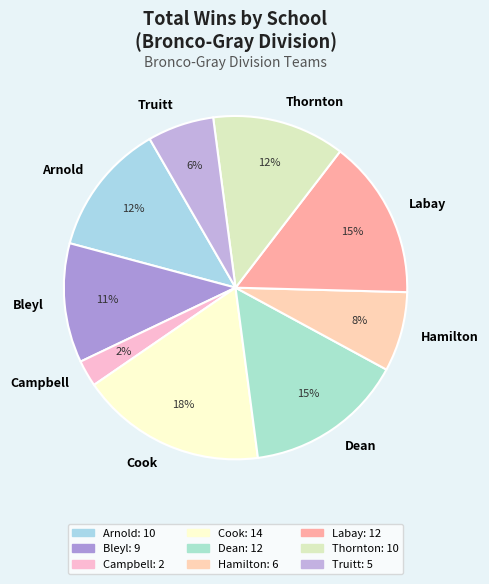

To the nearest percent, what percentage of the pie is Dean?

15%